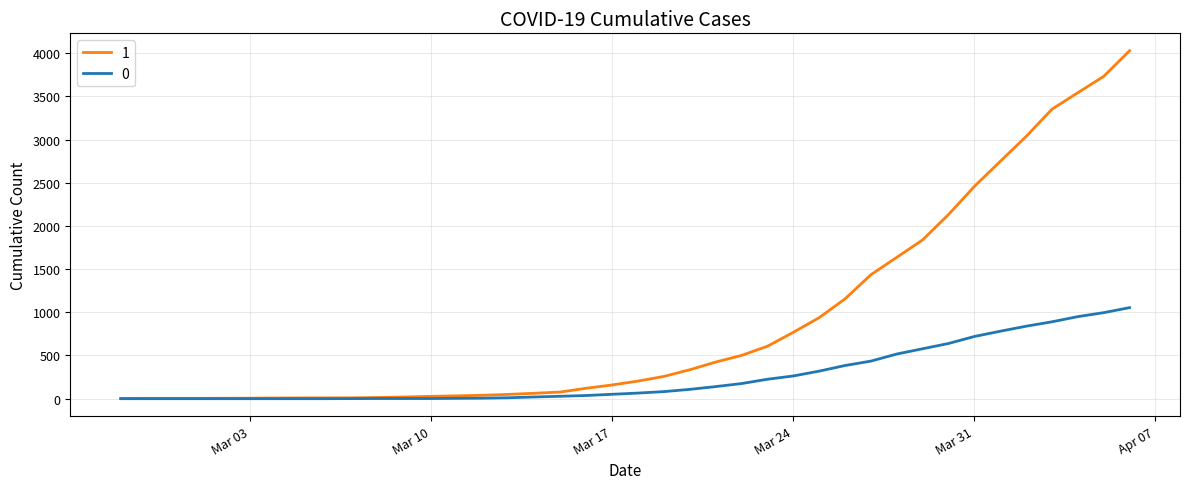

How many lines are shown in the chart?

2